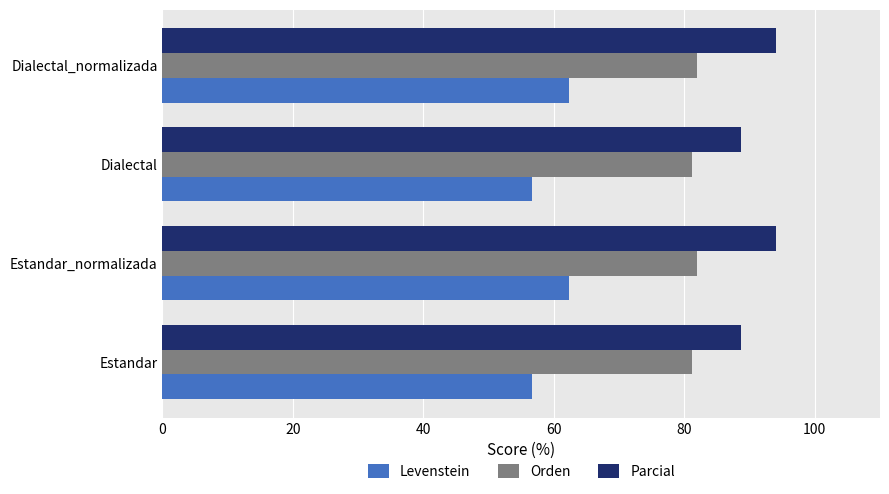

The Levenstein series shows 37.4 at Dialectal. True or false?

False